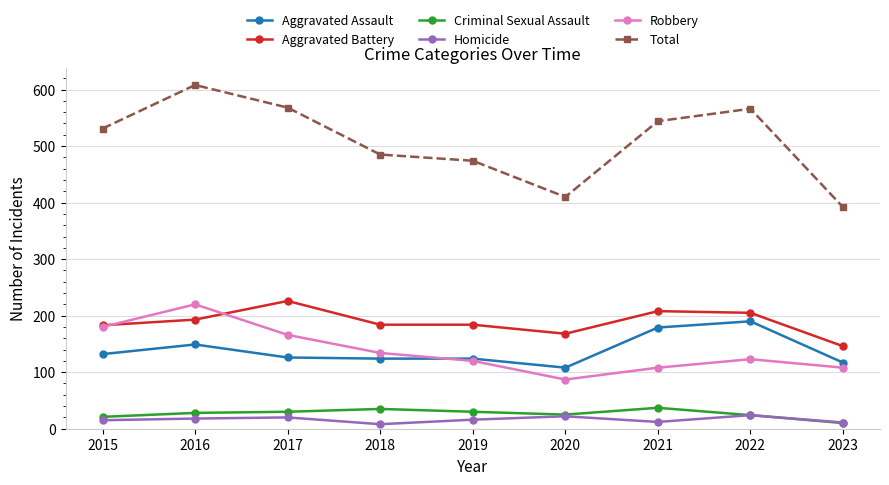

What is the sum of the Total values at 2017 and 2020?

978